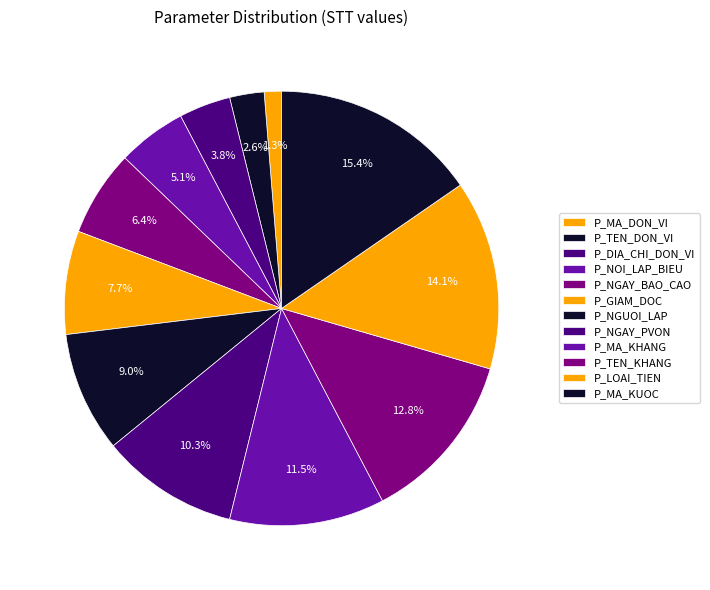

To the nearest percent, what portion does P_TEN_DON_VI represent?

3%